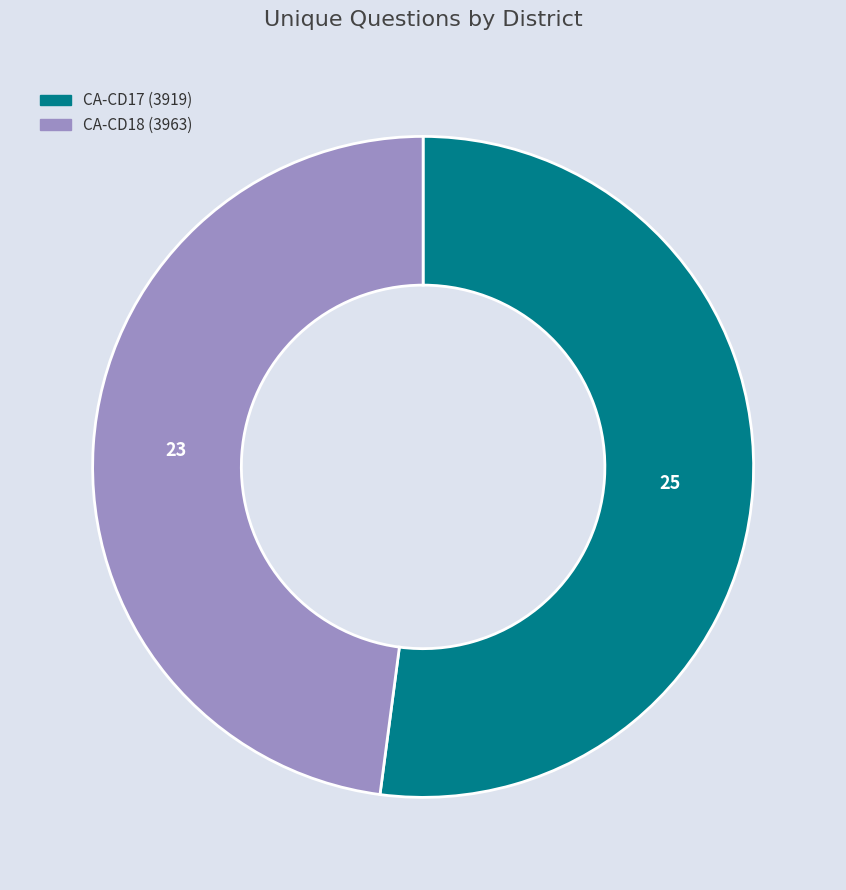

Rank the categories by value from highest to lowest.

CA-CD17 (3919), CA-CD18 (3963)